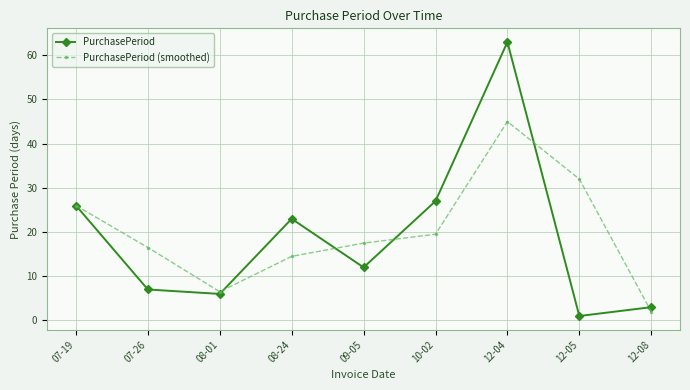

What is the value of the PurchasePeriod point at the 9th from the left?

3.0